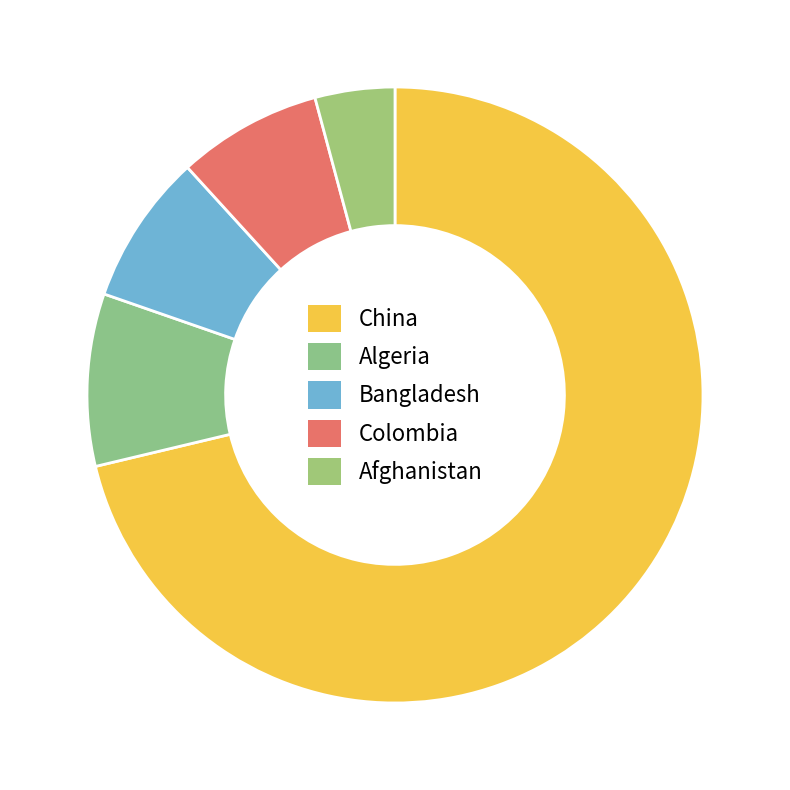

Which slice is the smallest?

Afghanistan